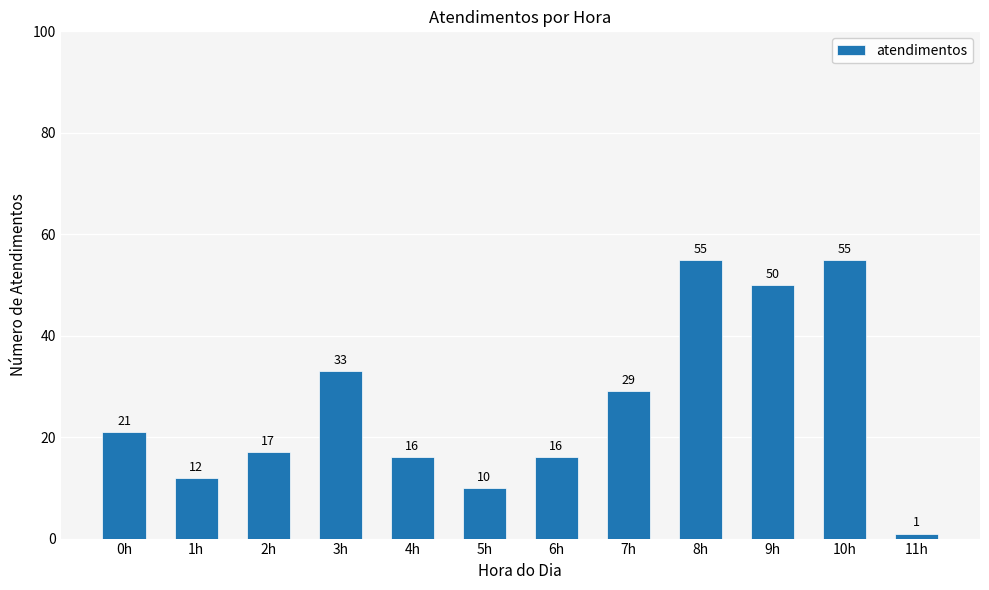

What is the sum of all values?

315